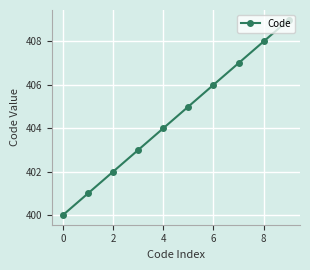

True or false: the data has more than 2 interior local peaks.

False